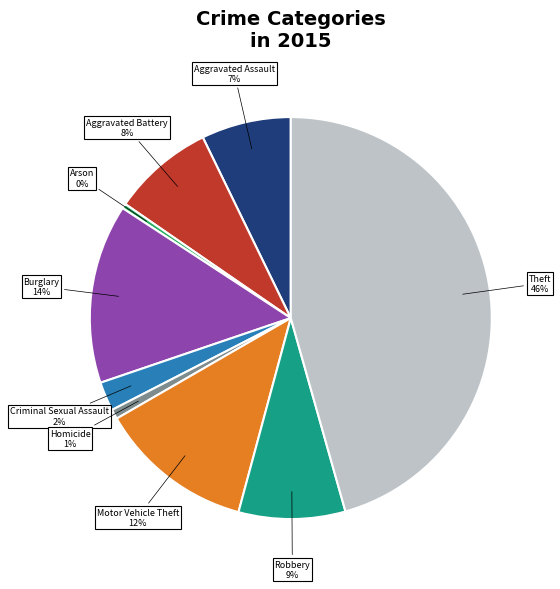

Is there any slice that represents more than half of the pie?

No